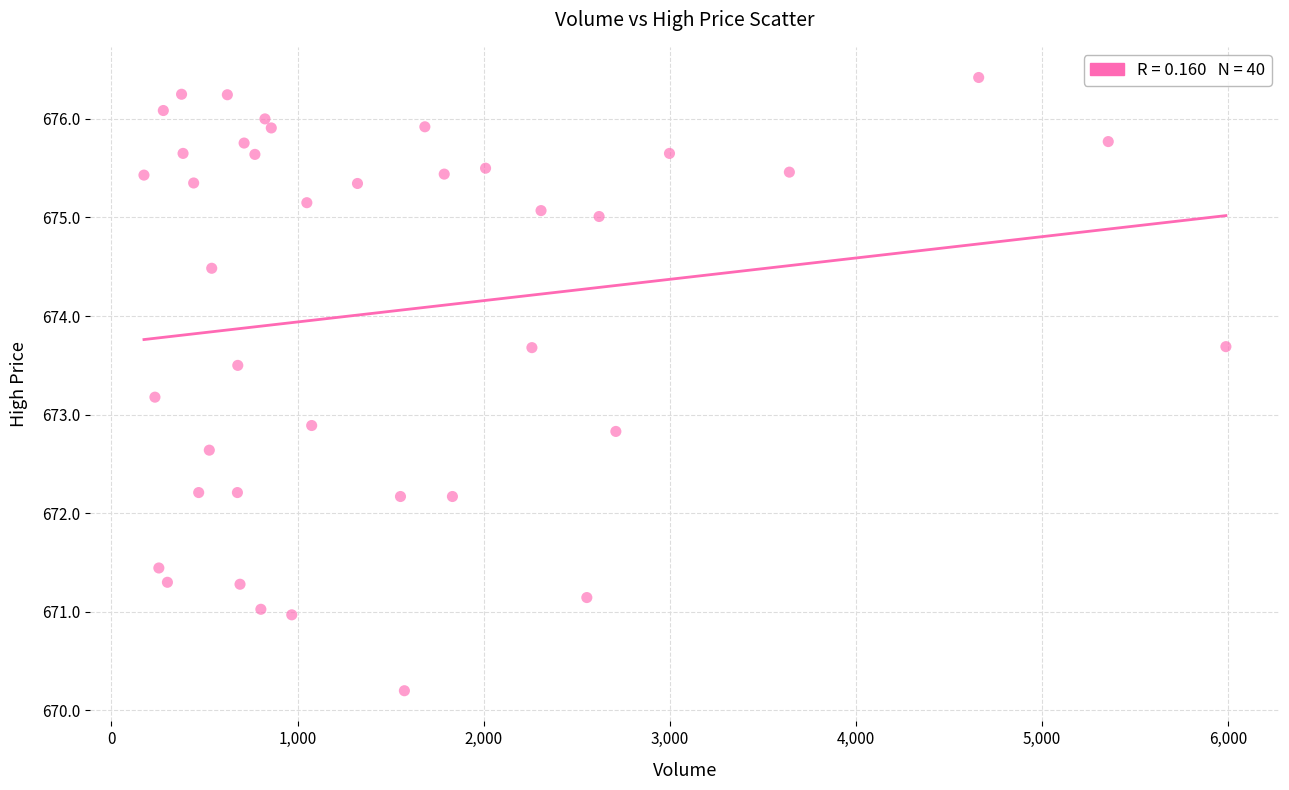

What is the range of X values (max minus min)?

5812.0